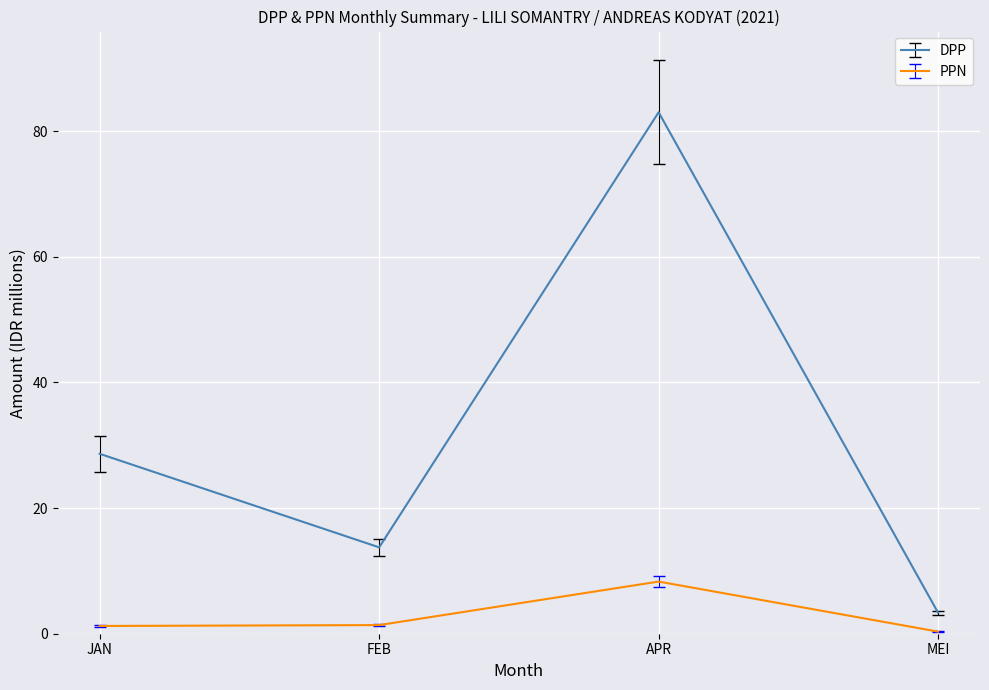

True or false: DPP and PPN intersect in this chart.

False